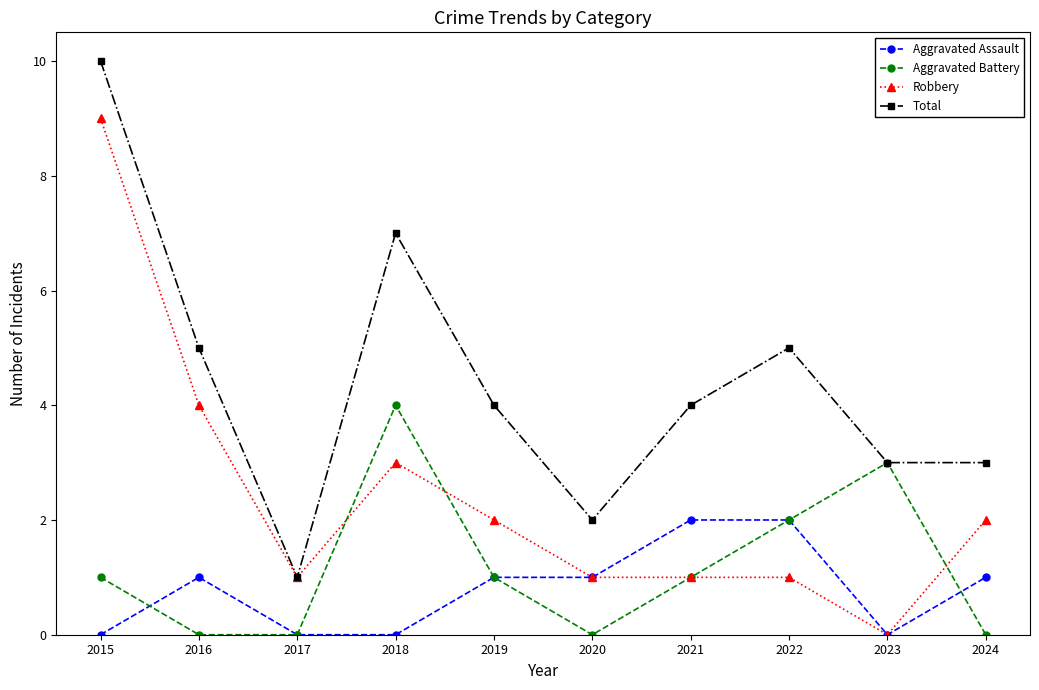

Between 2016 and 2019, which series saw the biggest shift?

Robbery